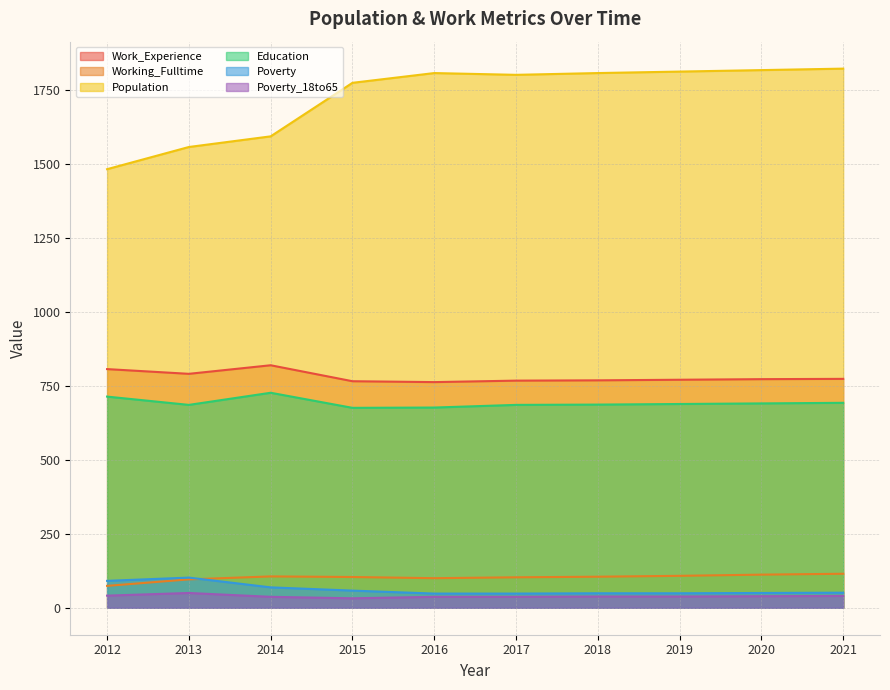

Which has a higher value, 2018 or 2015?

2018